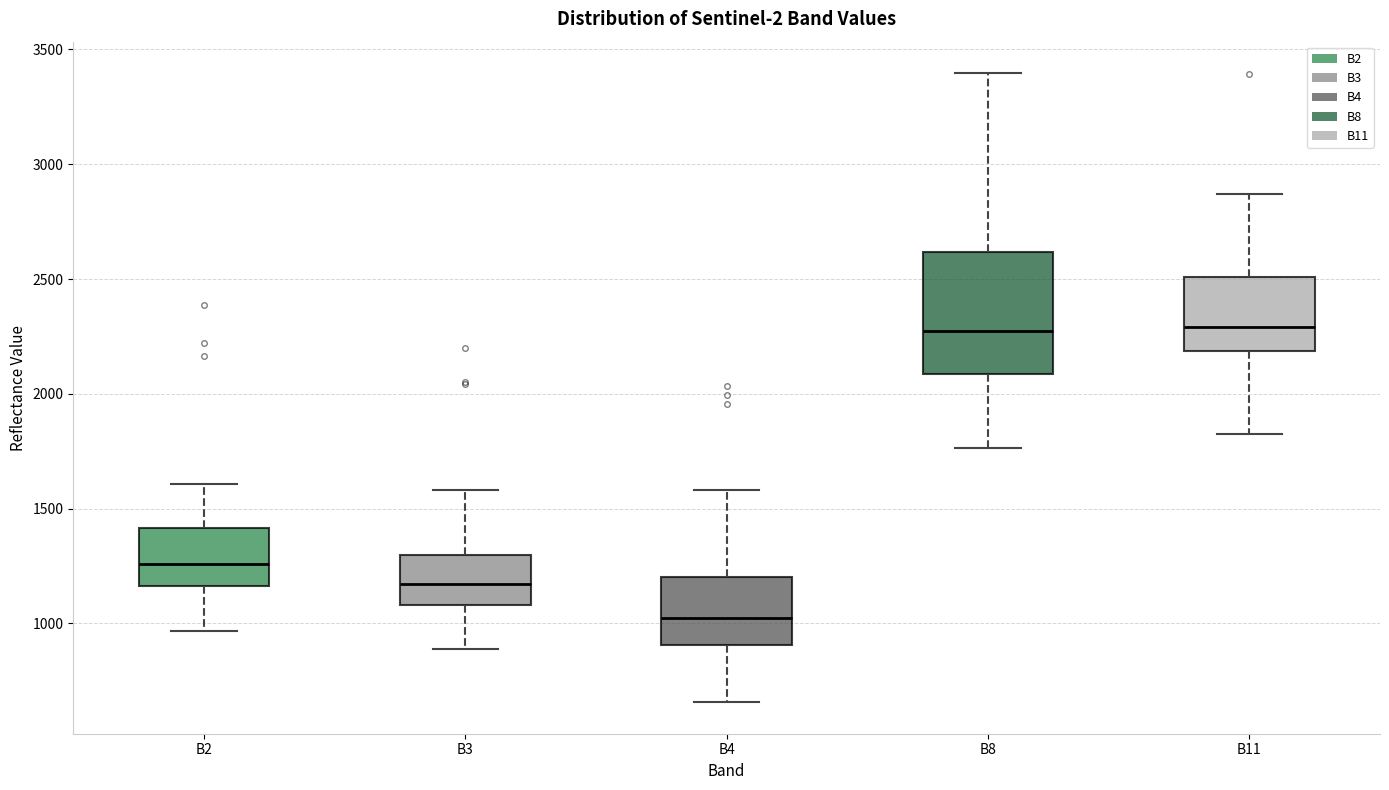

Reading left to right, transcribe this box plot: for each box, give where its median line is, the range the box spans, and where its two whiskers end, as read against the y-axis. The values are not printed on the chart, so give them approximately, as read against the axis.

B2: median 1250, box 1150 to 1400, whiskers 950 to 1600
B3: median 1150, box 1100 to 1300, whiskers 900 to 1600
B4: median 1050, box 900 to 1200, whiskers 650 to 1600
B8: median 2300, box 2100 to 2600, whiskers 1750 to 3400
B11: median 2300, box 2200 to 2500, whiskers 1850 to 2850